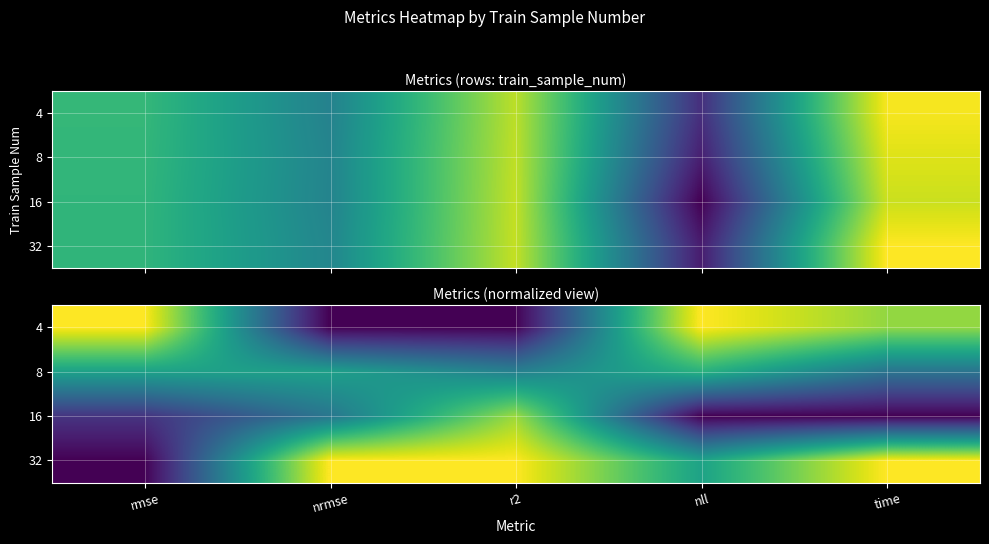

What is the average value of the 4 series?

0.6